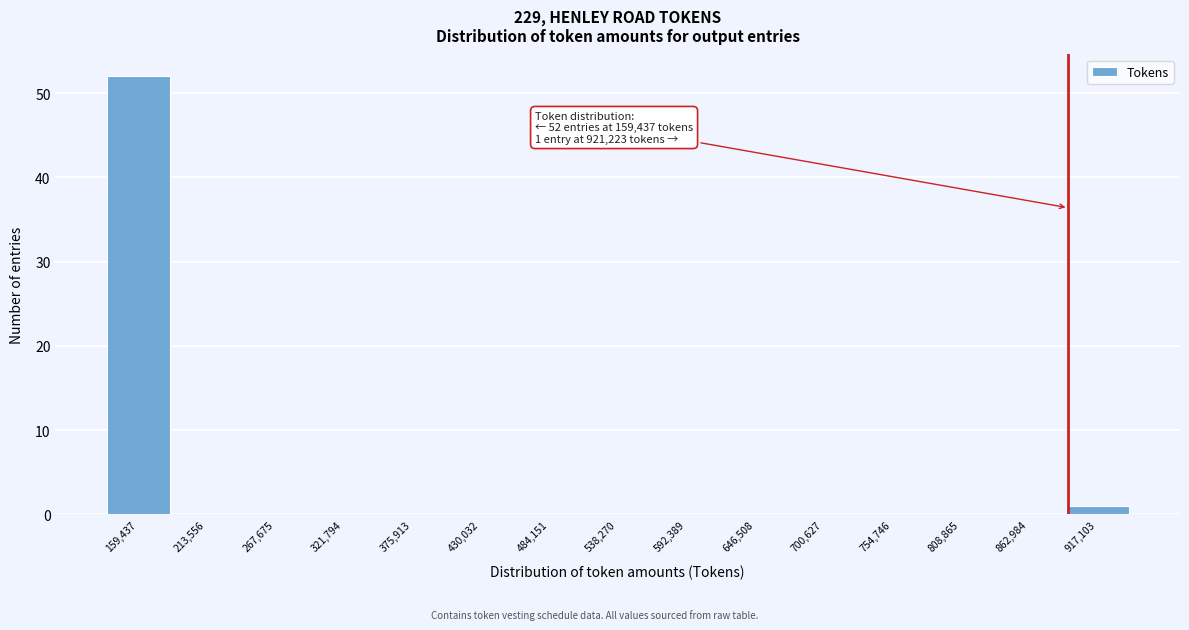

Reading left to right, list all the values displayed in this chart.

159,437=52	213,556=0	267,675=0	321,794=0	375,913=0	430,032=0	484,151=0	538,270=0	592,389=0	646,508=0	700,627=0	754,746=0	808,865=0	862,984=0	917,103=1